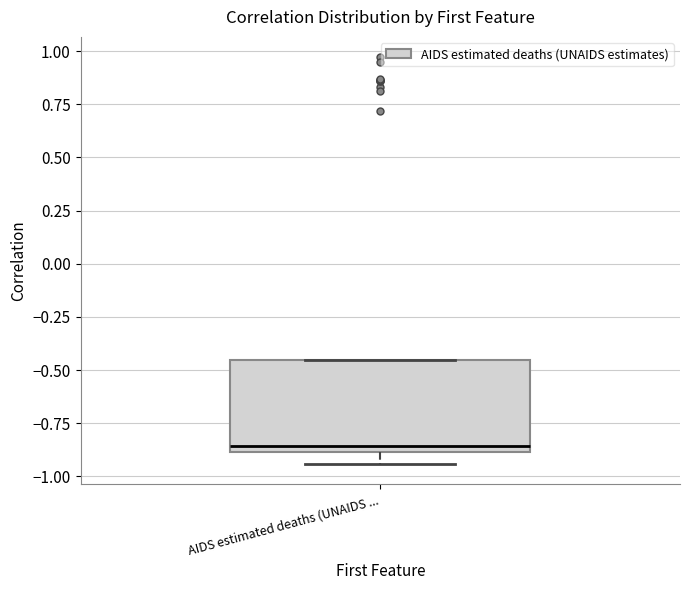

Where is the upper edge of the box for AIDS estimated deaths (UNAIDS ... on the y-axis? The values are not printed on the chart, so give them approximately, as read against the axis.

-0.45